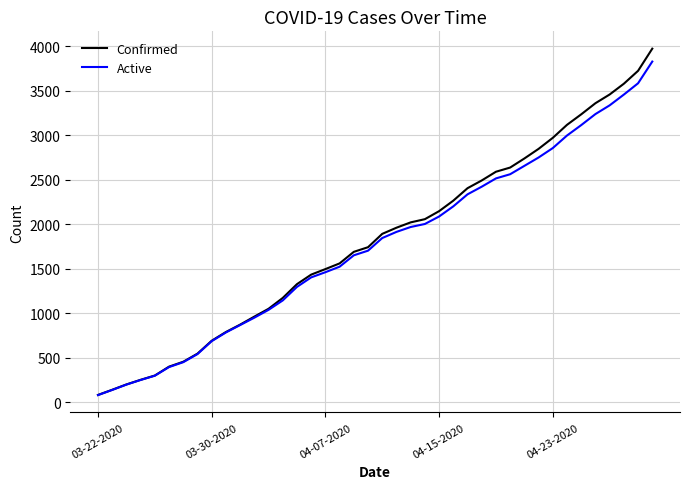

Count the number of data series in this chart.

2